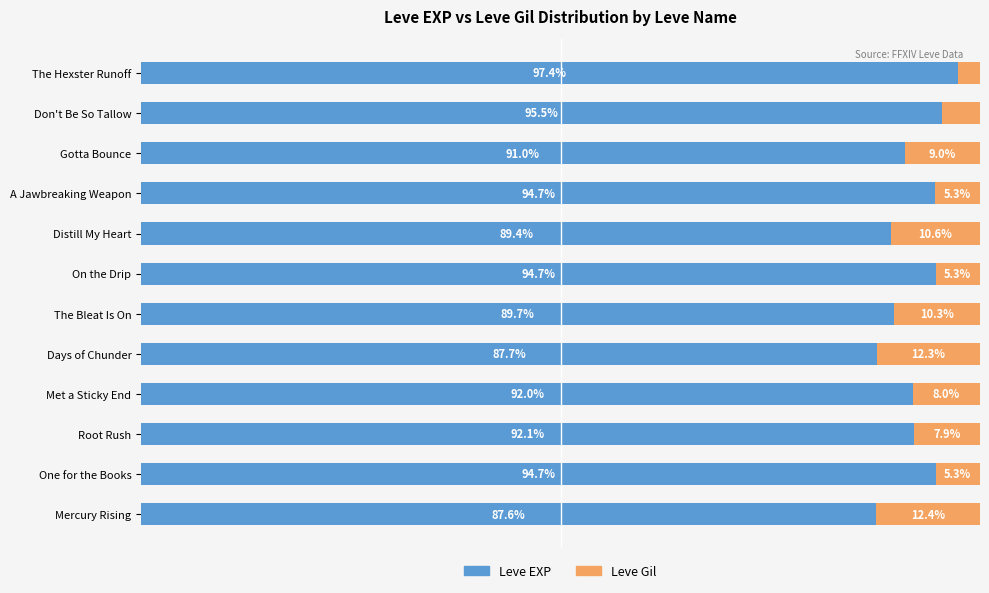

Where is Leve EXP nearest to the value 92?

Met a Sticky End